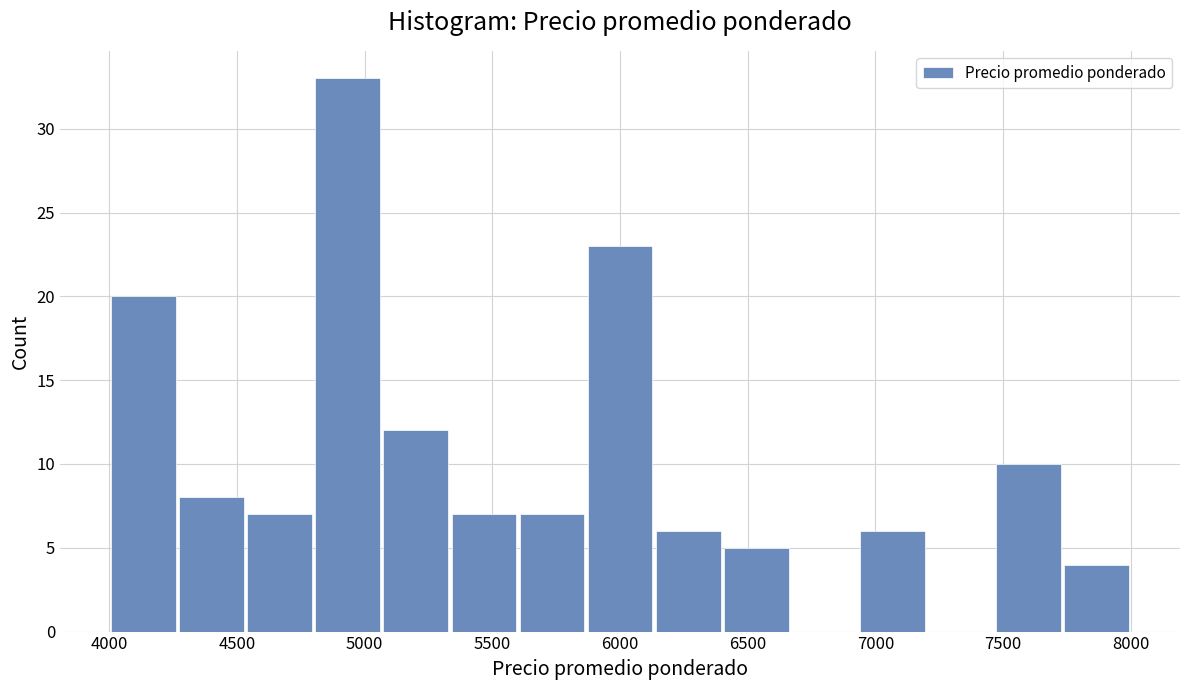

Reading left to right, list every bar in this chart as the range it spans on the x-axis followed by its height. Neither the bar edges nor the heights are printed on the chart, so give them approximately, as read against the axes.

4000 to 4250: 20
4250 to 4550: 8
4550 to 4800: 7
4800 to 5050: 33
5050 to 5350: 12
5350 to 5600: 7
5600 to 5850: 7
5850 to 6150: 23
6150 to 6400: 6
6400 to 6650: 5
6650 to 6950: 0
6950 to 7200: 6
7200 to 7450: 0
7450 to 7750: 10
7750 to 8000: 4